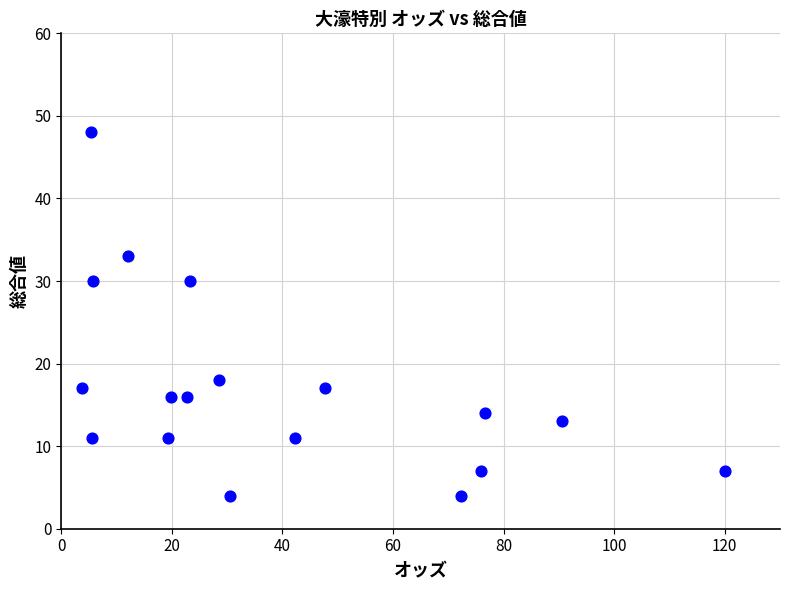

What is the range of Y values (max minus min)?

44